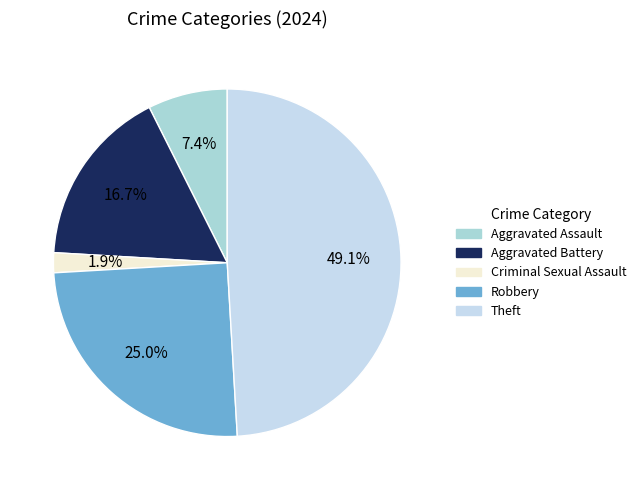

The Theft slice represents 49% of the pie. True or false?

True